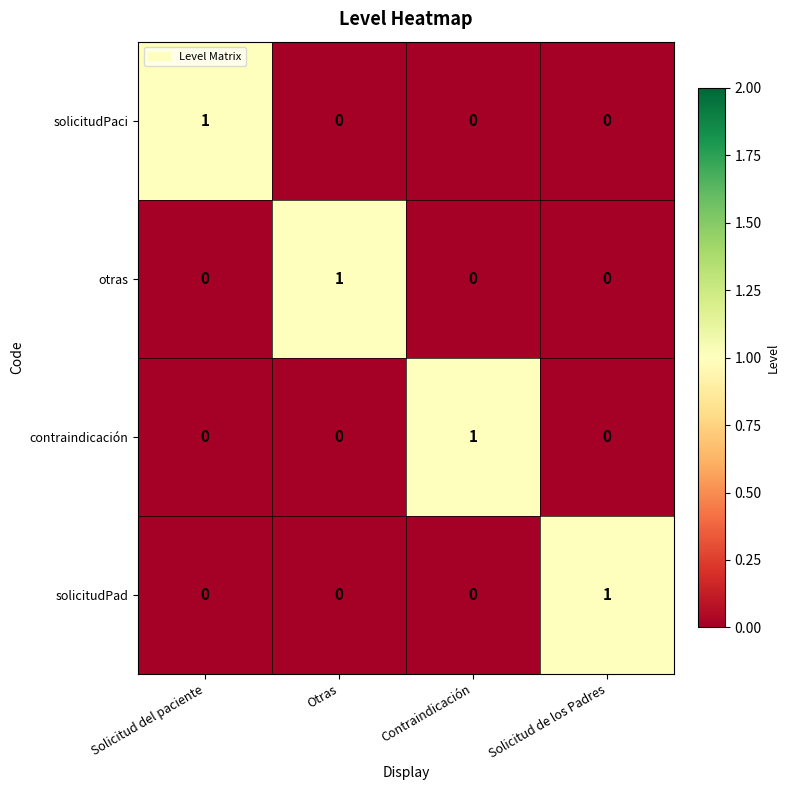

At how many categories does at least one series exceed 0?

4